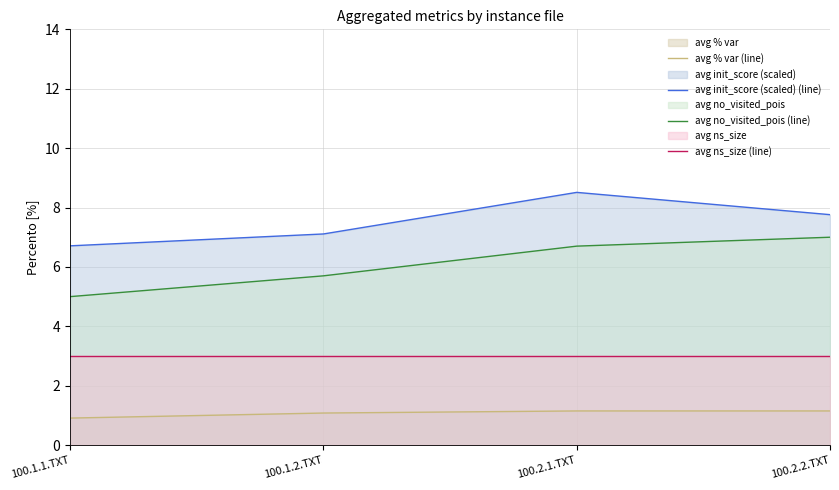

List the series in order of their overall mean, lowest first.

avg % var (line), avg ns_size (line), avg no_visited_pois (line), avg init_score (scaled) (line)